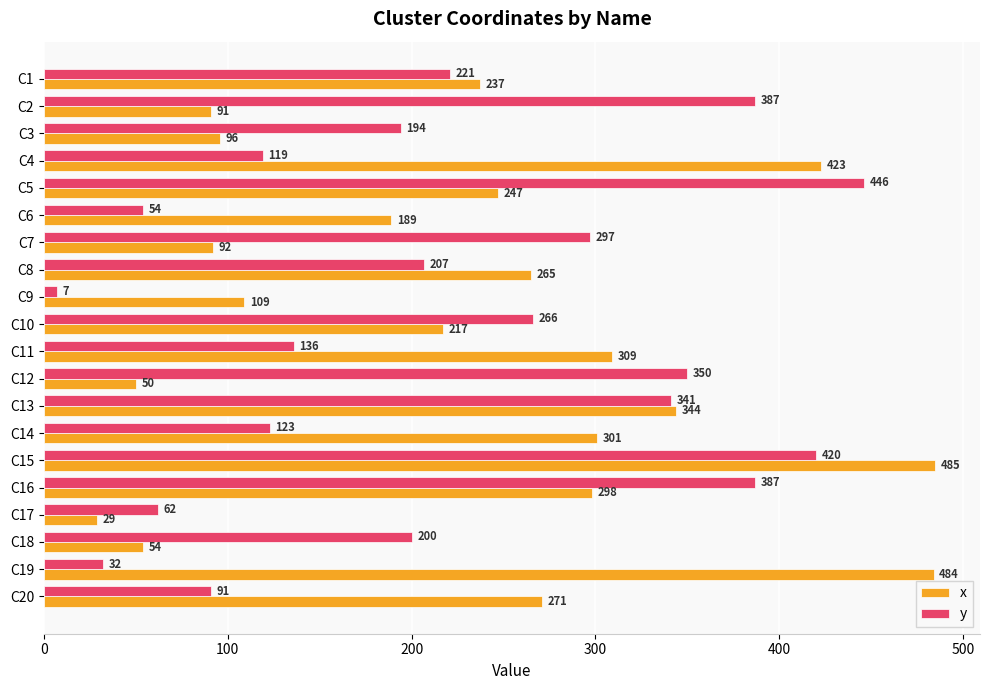

What is the approximate value of x at C20, to the nearest 50?

250